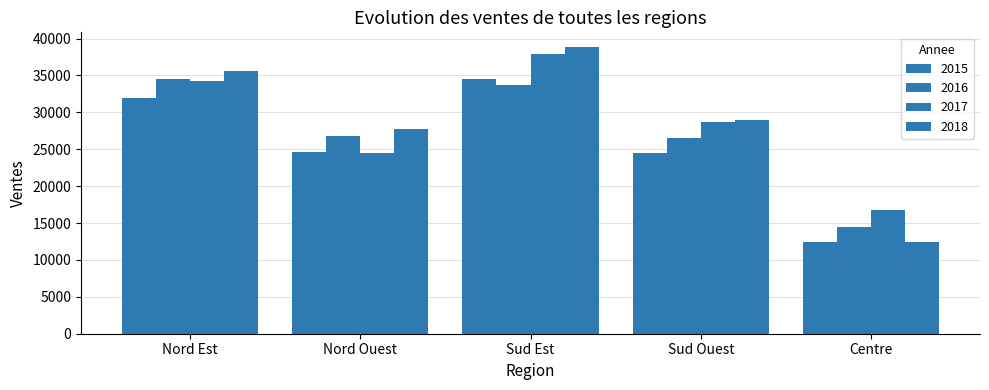

What is the highest value of the 2016 series?

34500